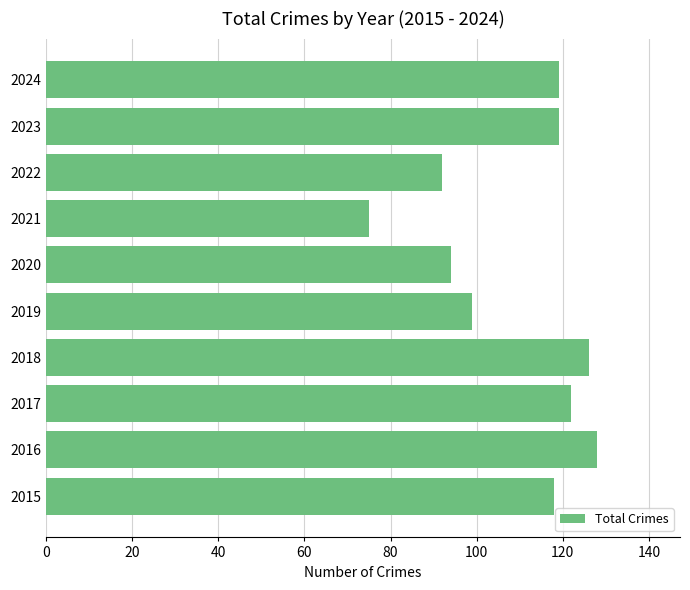

Reading bottom to top, list all the values displayed in this chart.

118	128	122	126	99	94	75	92	119	119